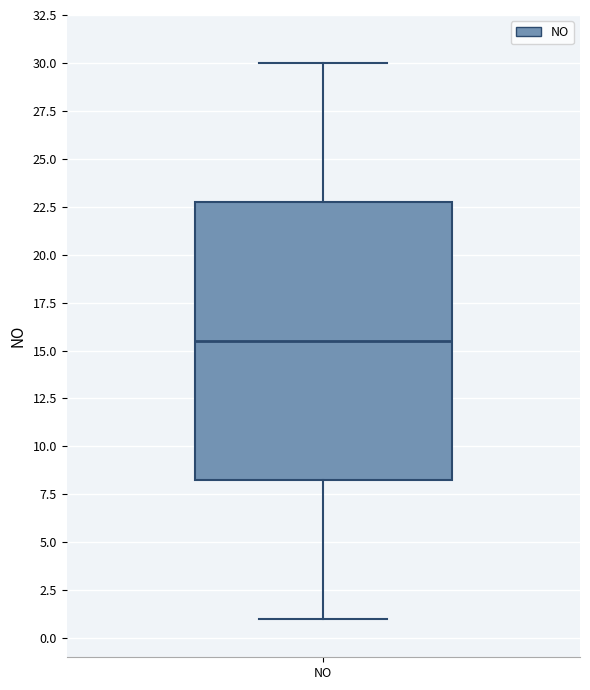

Read this box plot against the y-axis: the position of the median line, the range covered by the box, and the ends of both whiskers. The values are not printed on the chart, so give them approximately, as read against the axis.

median 15.5, box 8.5 to 23.0, whiskers 1.0 to 30.0